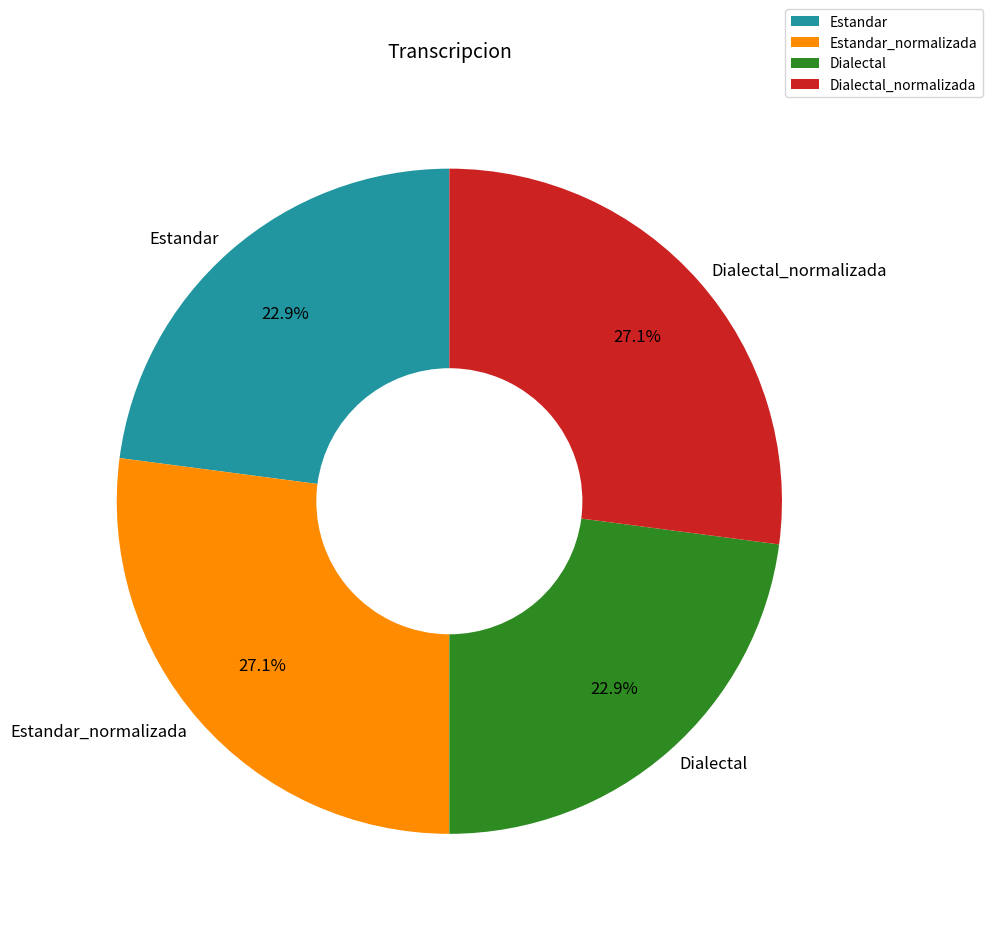

What is the ratio of the value at Estandar to the value at Estandar_normalizada?

0.8